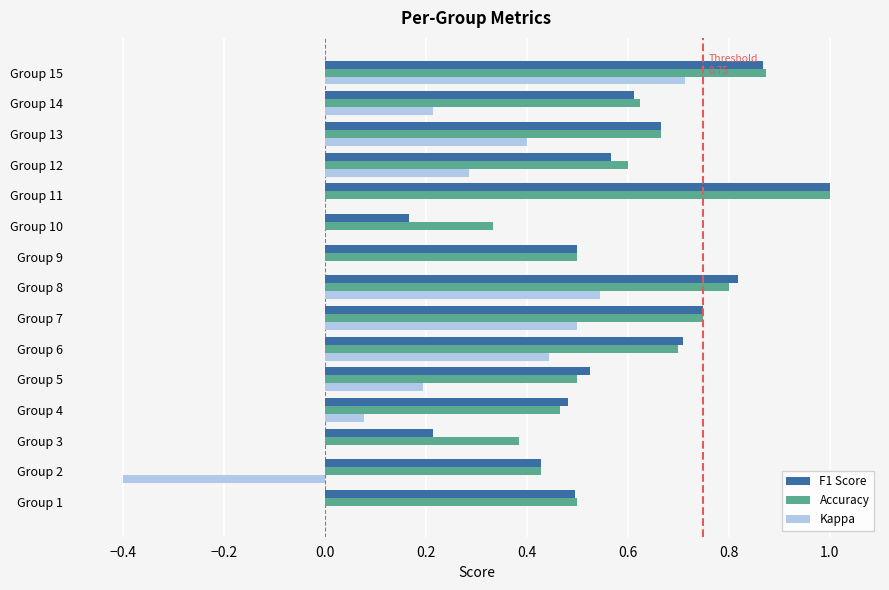

Is the value of F1 Score at Group 8 greater than the value of Accuracy at Group 15?

No